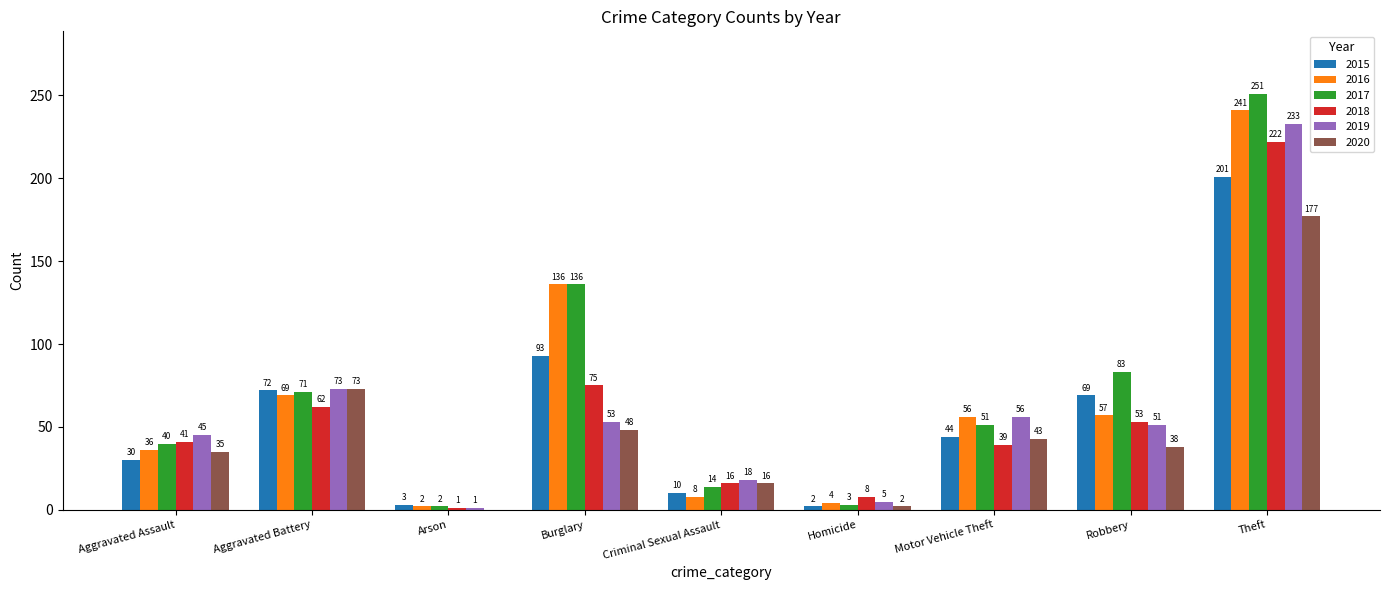

Are the bars horizontal?

No